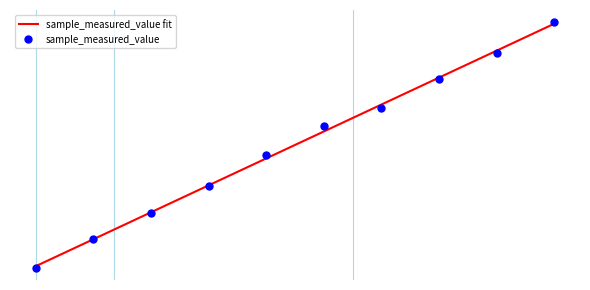

Is this an area chart (filled region under the line)?

No